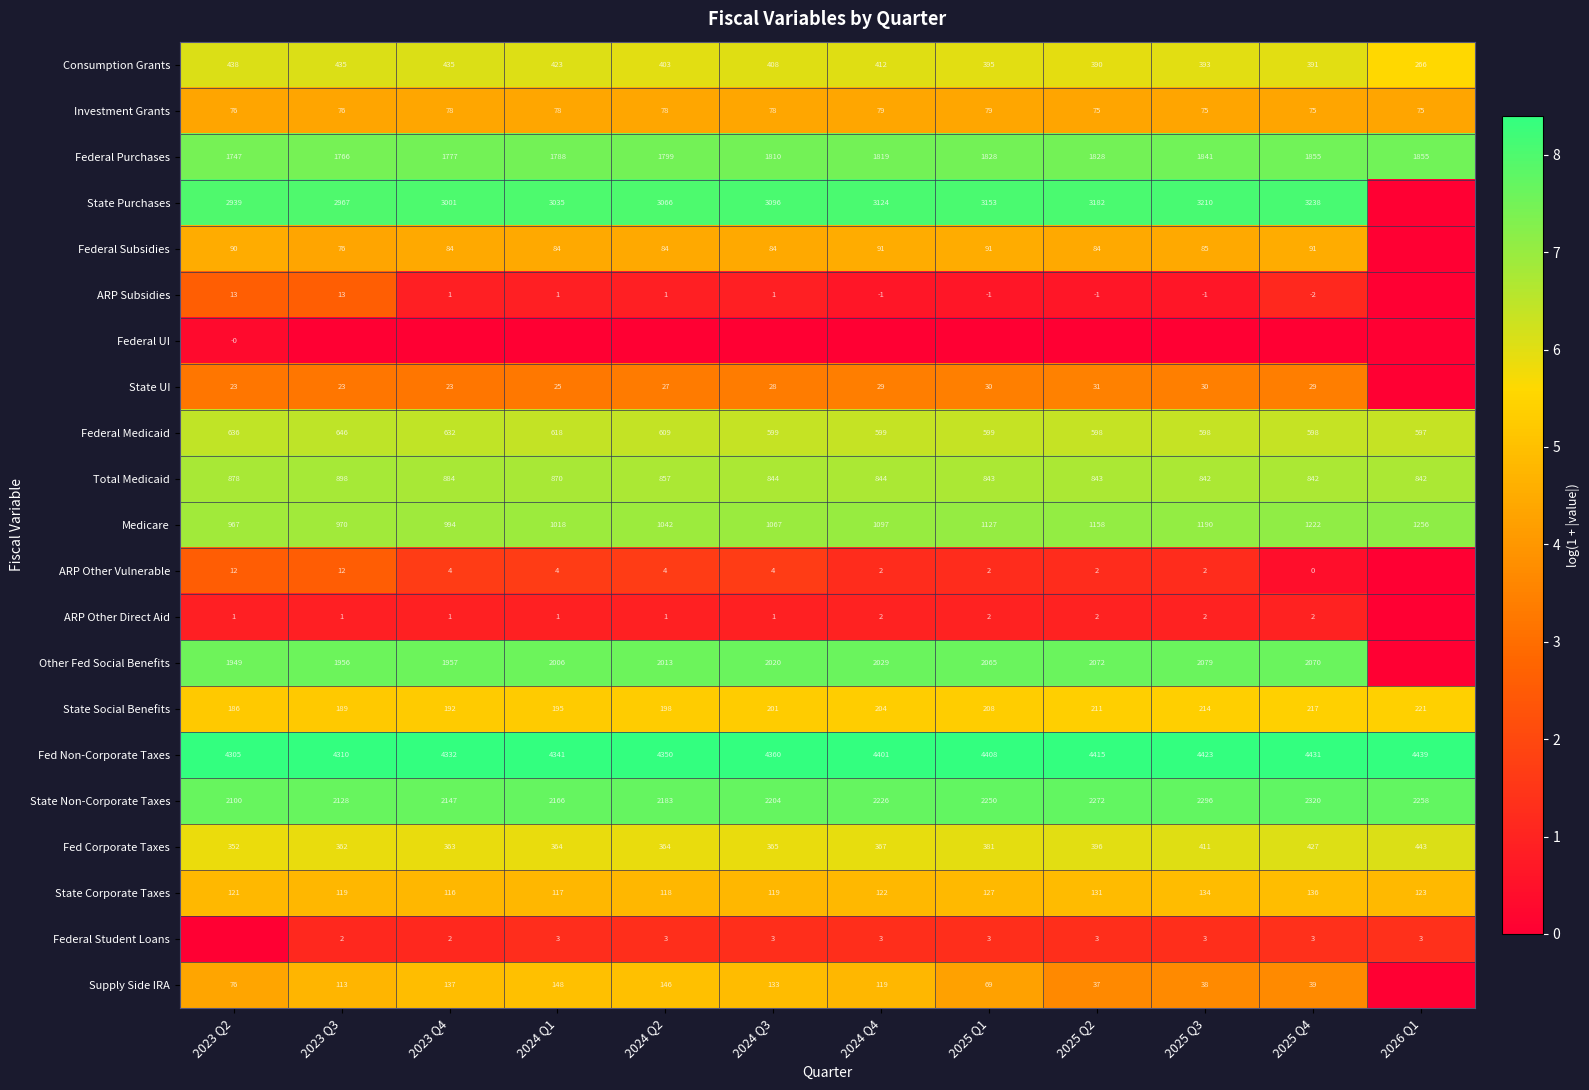

Rank the categories by Fed Non-Corporate Taxes value from highest to lowest.

2026 Q1, 2025 Q4, 2025 Q3, 2025 Q2, 2025 Q1, 2024 Q4, 2024 Q3, 2024 Q2, 2024 Q1, 2023 Q4, 2023 Q3, 2023 Q2